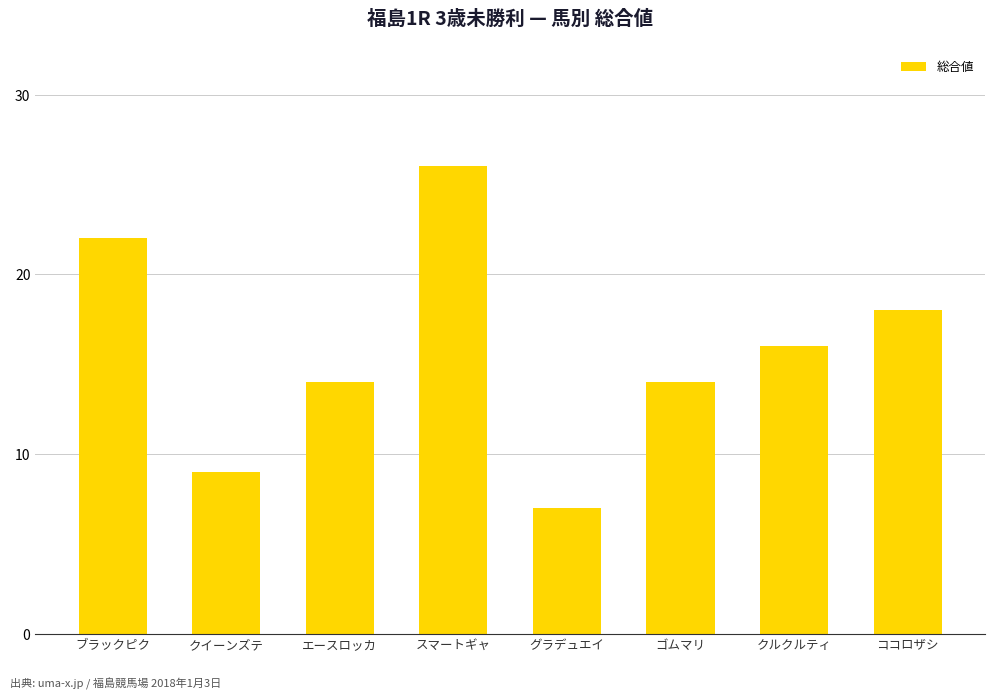

Reading right to left, transcribe all the data shown in this chart.

ココロザシ=18	クルクルティ=16	ゴムマリ=14	グラデュエイ=7	スマートギャ=26	エースロッカ=14	クイーンズテ=9	ブラックピク=22